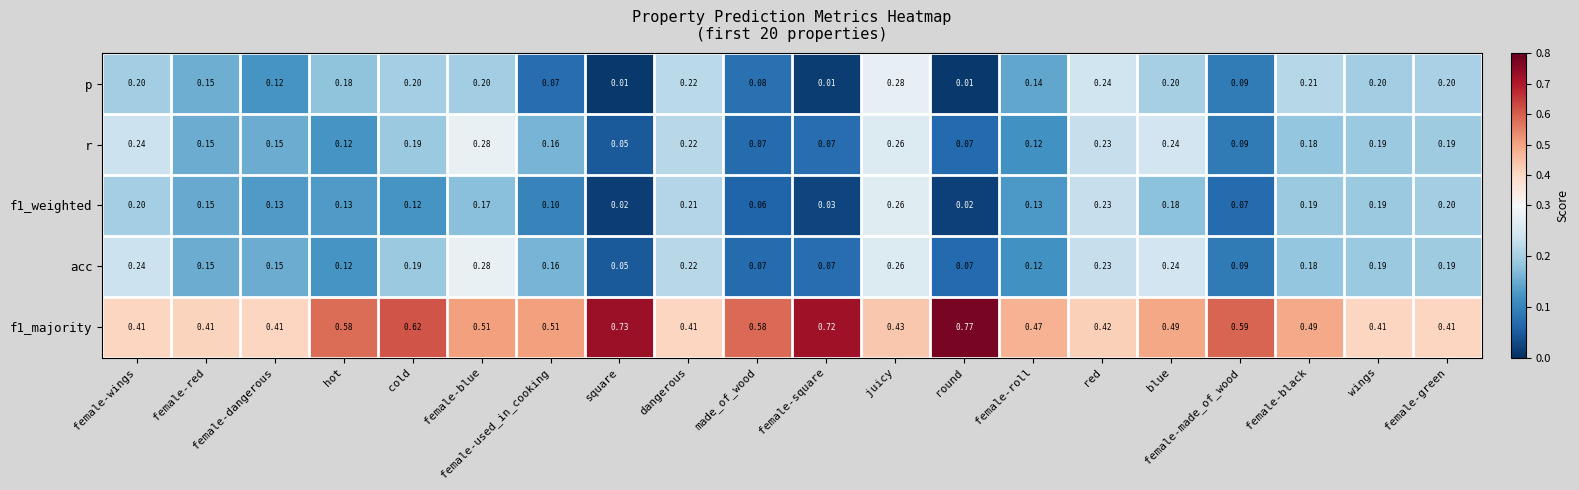

Which category has the highest value across all series?

round